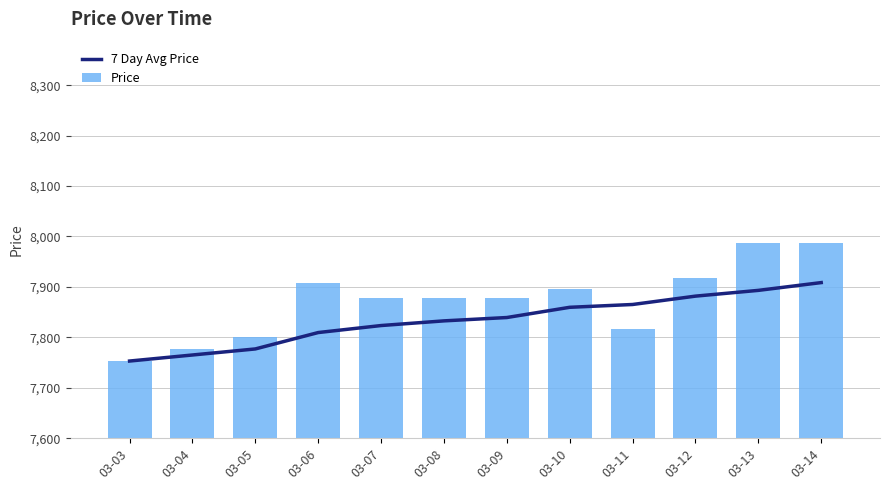

List the series in order of their peak value, highest first.

Price, 7 Day Avg Price